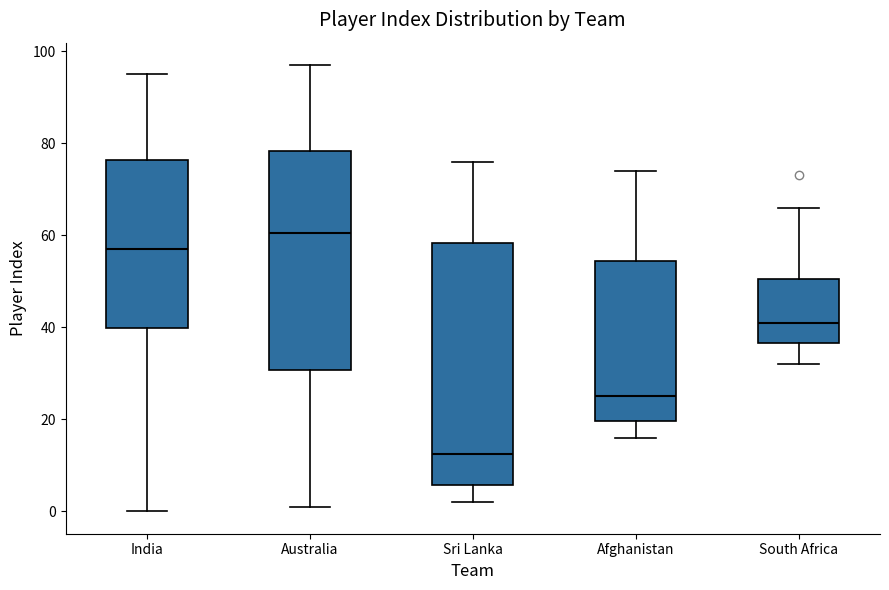

Comparing the boxes themselves (not the whiskers), which one is the tallest?

Sri Lanka